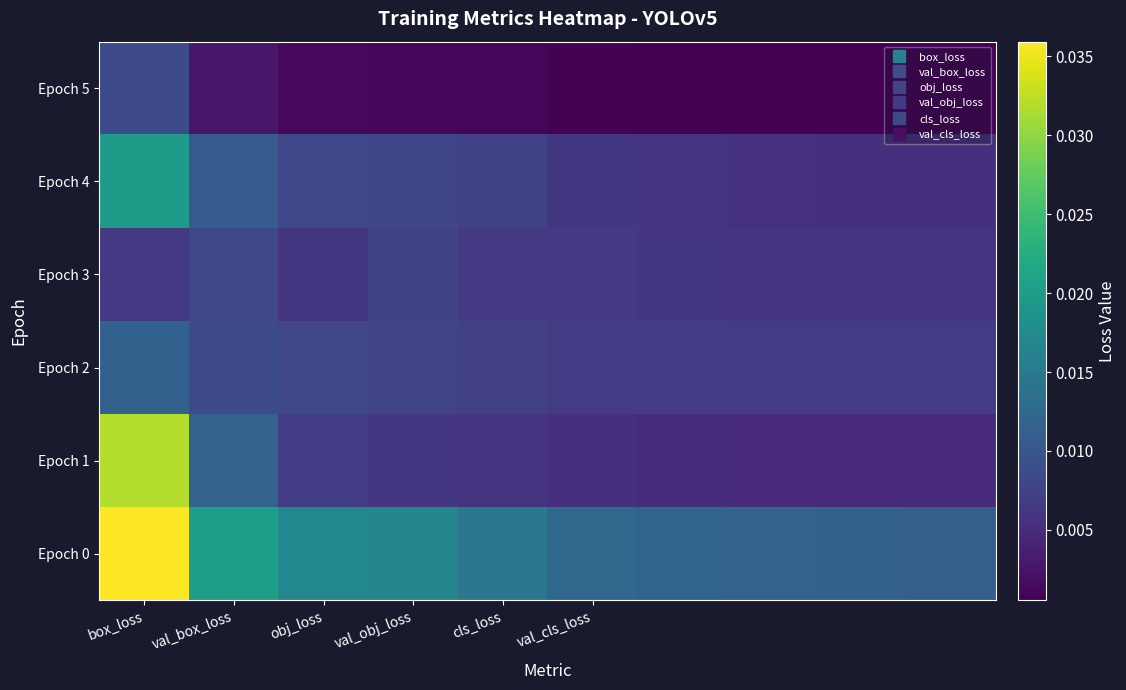

Rank the series by their maximum value, from lowest to highest.

Epoch 3, Epoch 5, Epoch 2, Epoch 4, Epoch 1, Epoch 0